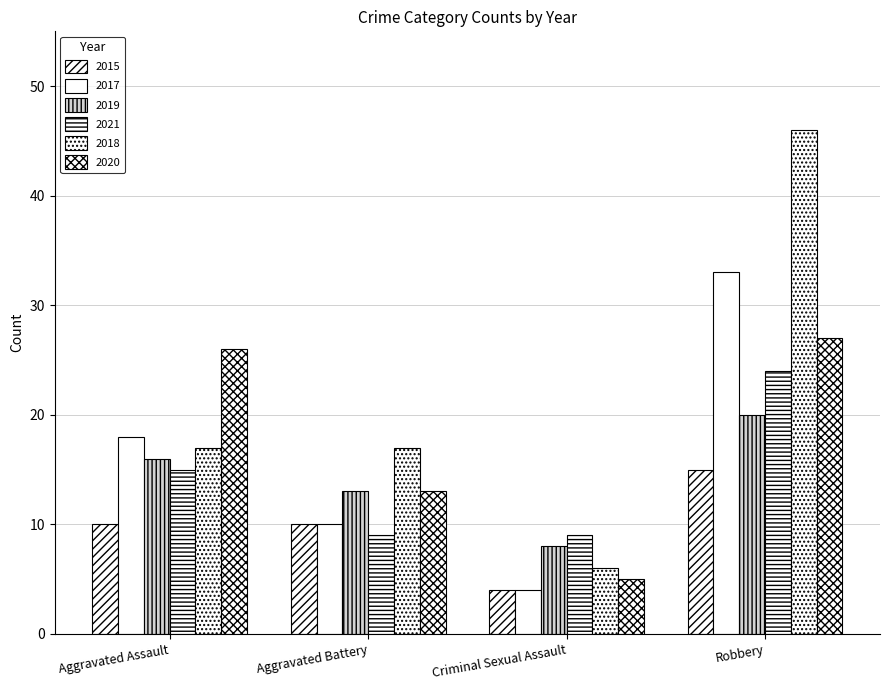

Which series has the largest total across all categories?

2018